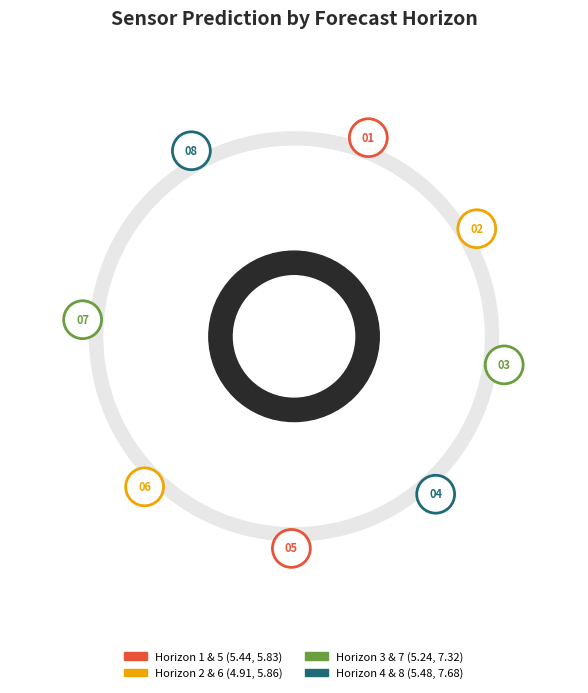

What is the smallest slice in the pie chart?

2